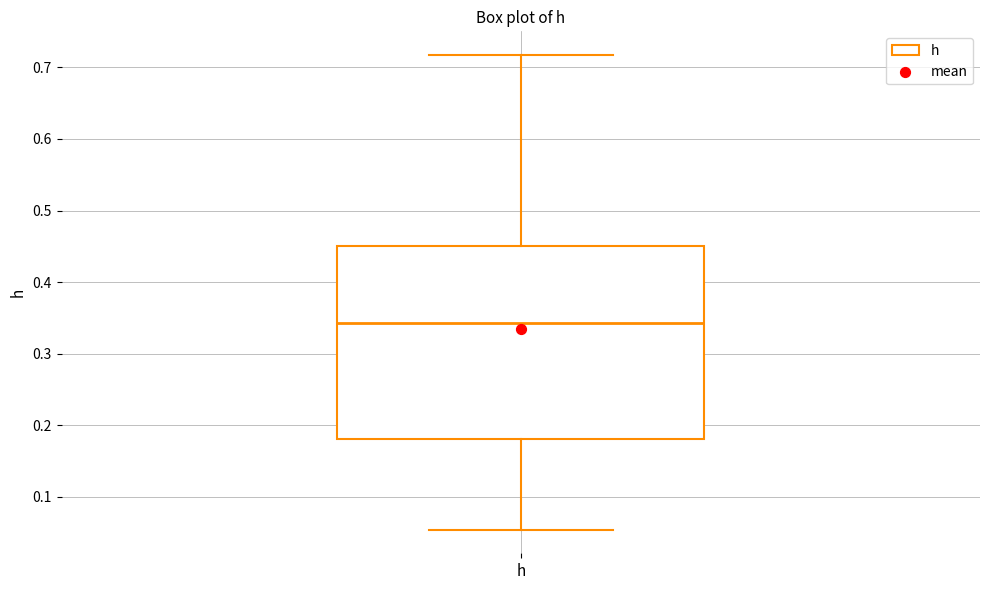

Read this box plot against the y-axis: the position of the median line, the range covered by the box, and the ends of both whiskers. The values are not printed on the chart, so give them approximately, as read against the axis.

median 0.34, box 0.18 to 0.45, whiskers 0.05 to 0.72